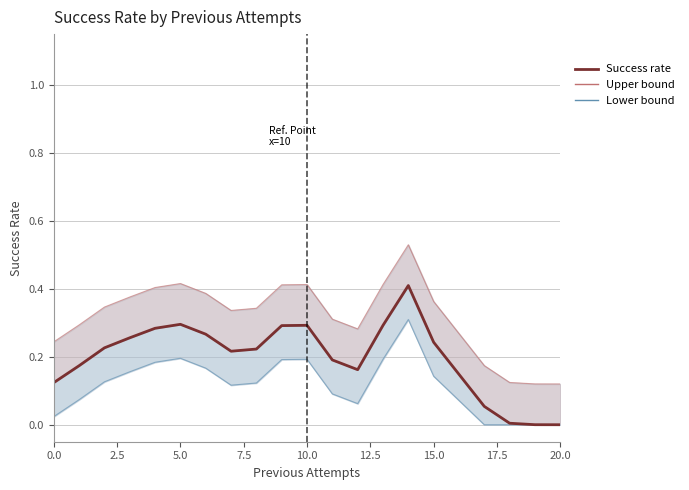

Reading left to right, list all the values displayed in this chart.

Upper bound: 0.2	0.3	0.3	0.4	0.4	0.4	0.4	0.3	0.3	0.4	0.4	0.3	0.3	0.4	0.5	0.4	0.2	0.1	0.1	0.1
Lower bound: 0.0	0.1	0.1	0.2	0.2	0.2	0.2	0.1	0.1	0.2	0.2	0.1	0.1	0.2	0.3	0.1	0.0	0.0	0.0	0.0
Success rate: 0.1	0.2	0.2	0.3	0.3	0.3	0.3	0.2	0.2	0.3	0.3	0.2	0.2	0.3	0.4	0.2	0.1	0.0	0.0	0.0